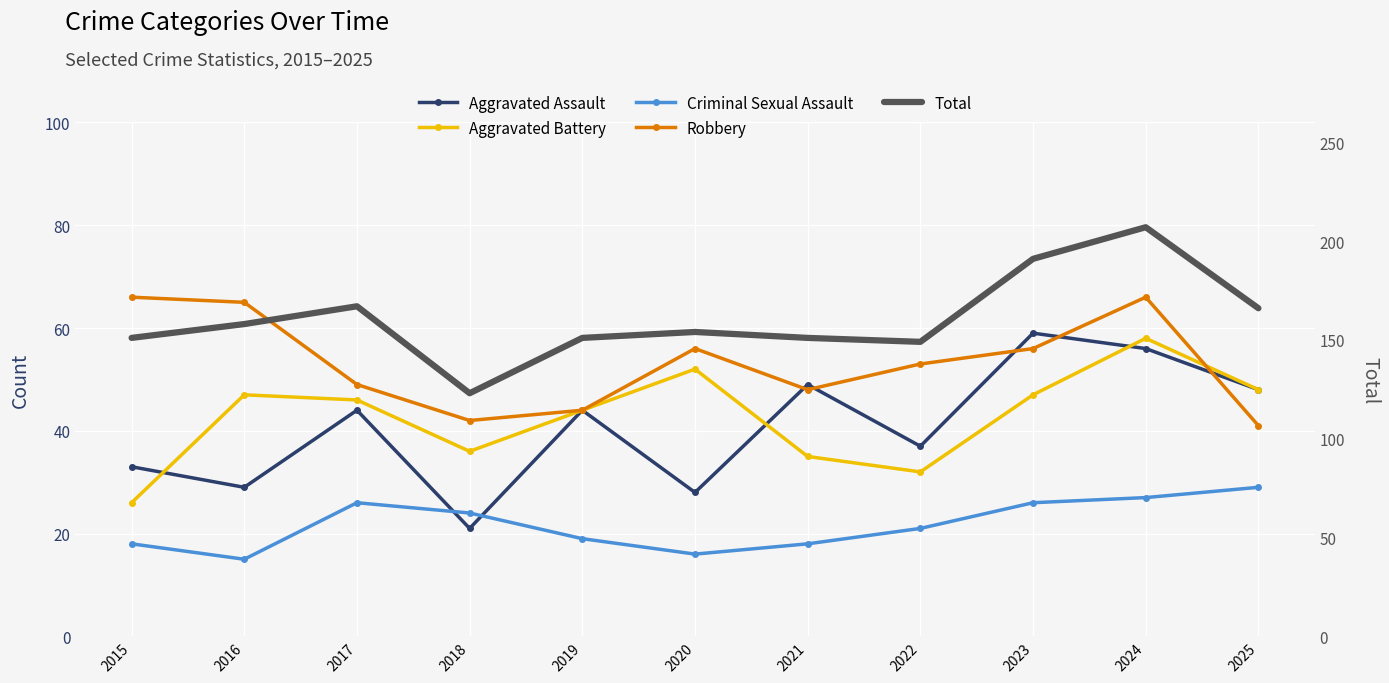

In Aggravated Assault, how many points are lower than both neighbors (excluding endpoints)?

4